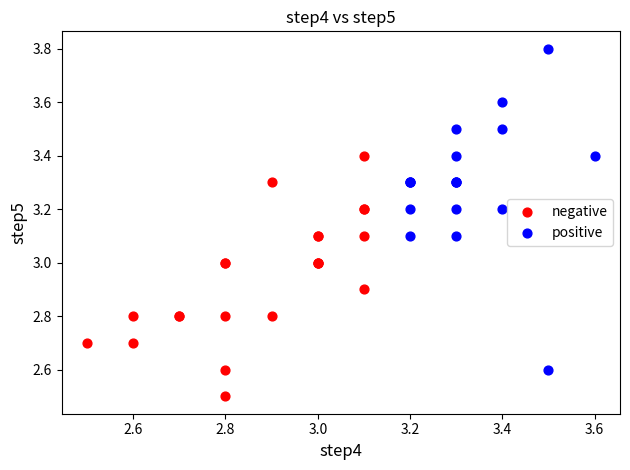

Which series contains the lowest Y value?

negative